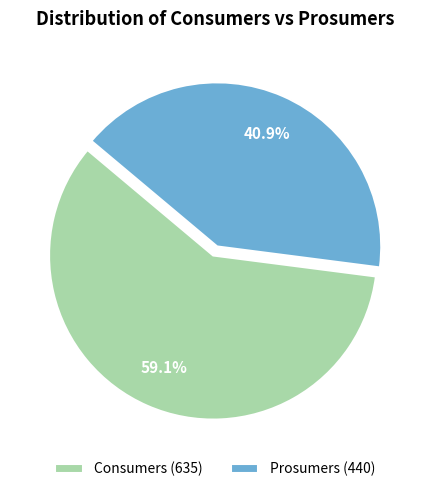

Is there any slice that represents more than half of the pie?

Yes